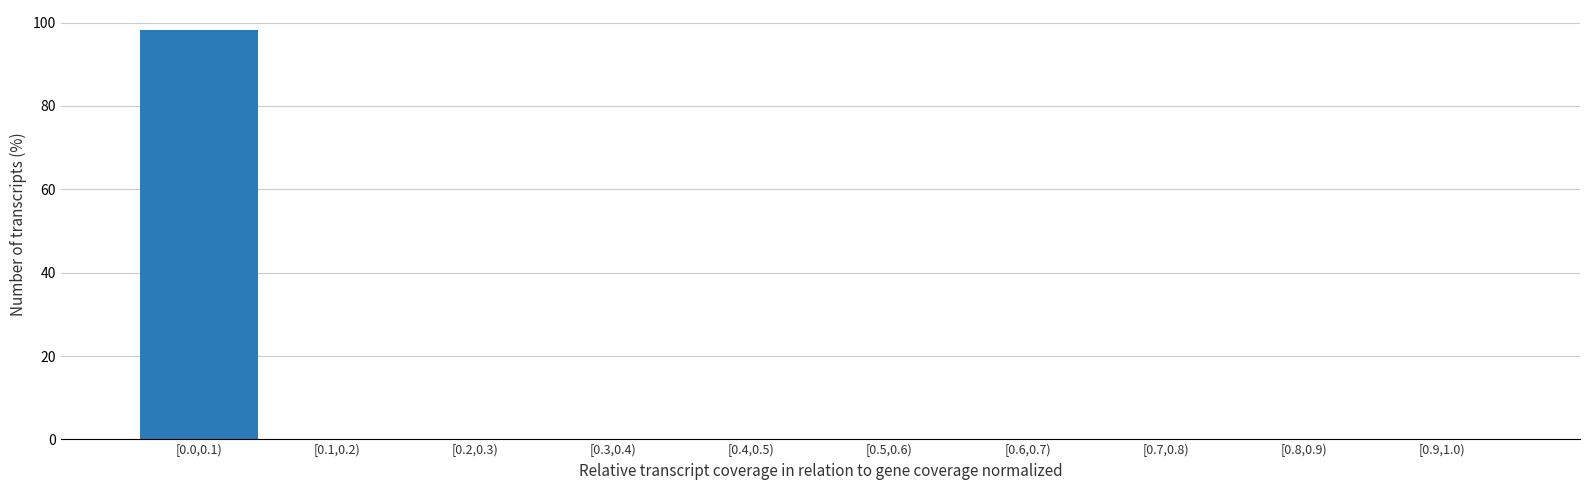

Reading left to right, list all the values displayed in this chart.

[0.0,0.1)=98.1	[0.1,0.2)=0.0	[0.2,0.3)=0.0	[0.3,0.4)=0.0	[0.4,0.5)=0.0	[0.5,0.6)=0.0	[0.6,0.7)=0.0	[0.7,0.8)=0.0	[0.8,0.9)=0.0	[0.9,1.0)=0.0